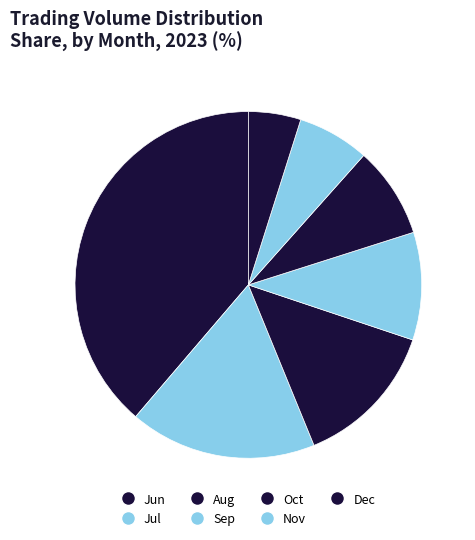

What is the smallest slice in the pie chart?

Dec